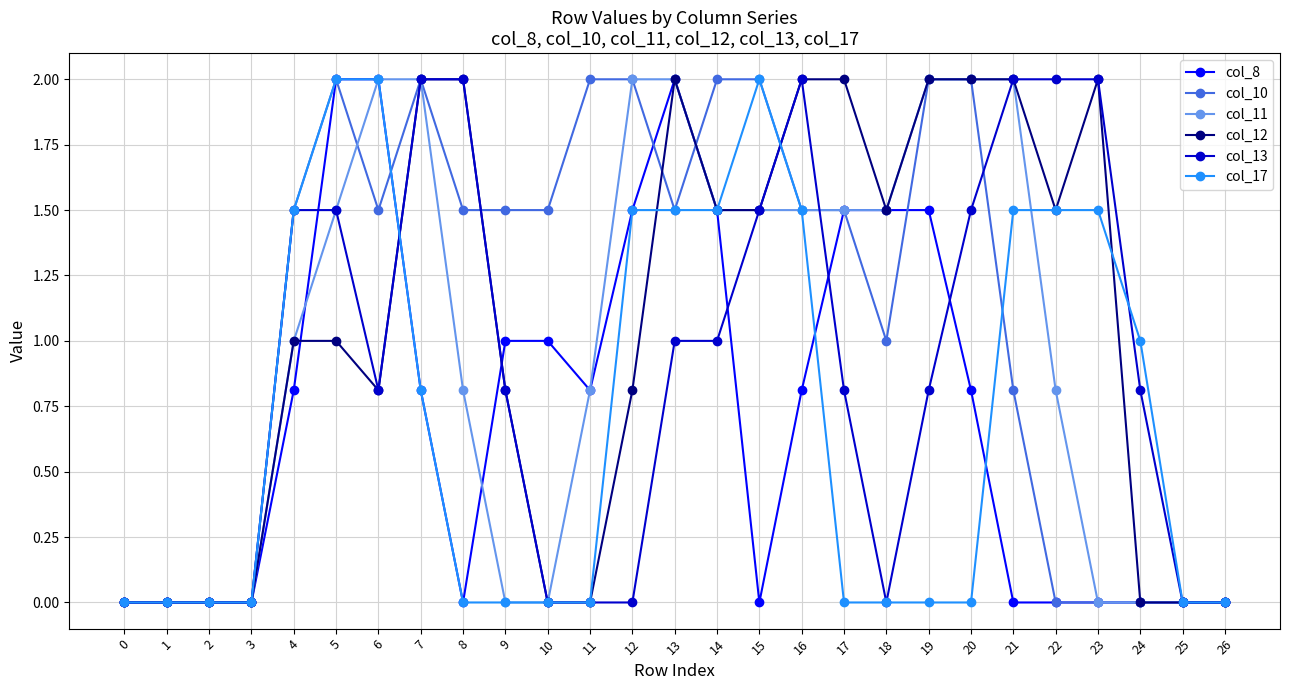

What is the difference between the col_10 values at 16 and 24?

1.5